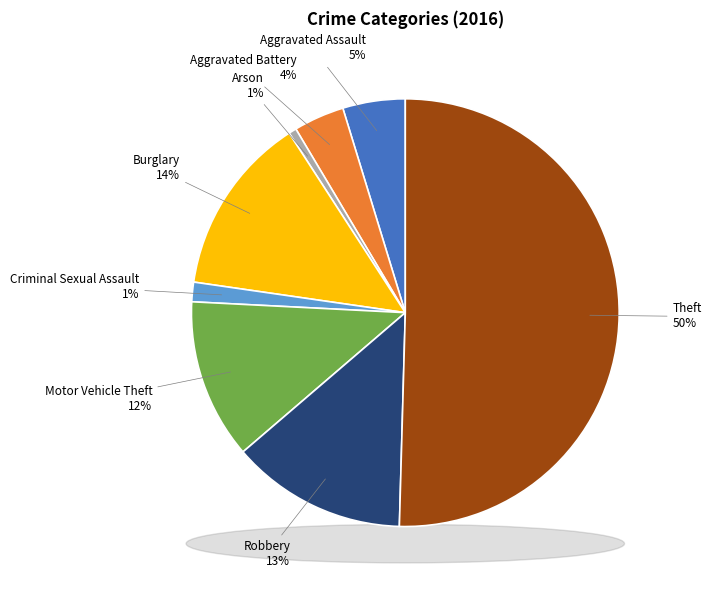

Which slice is the smallest?

Arson